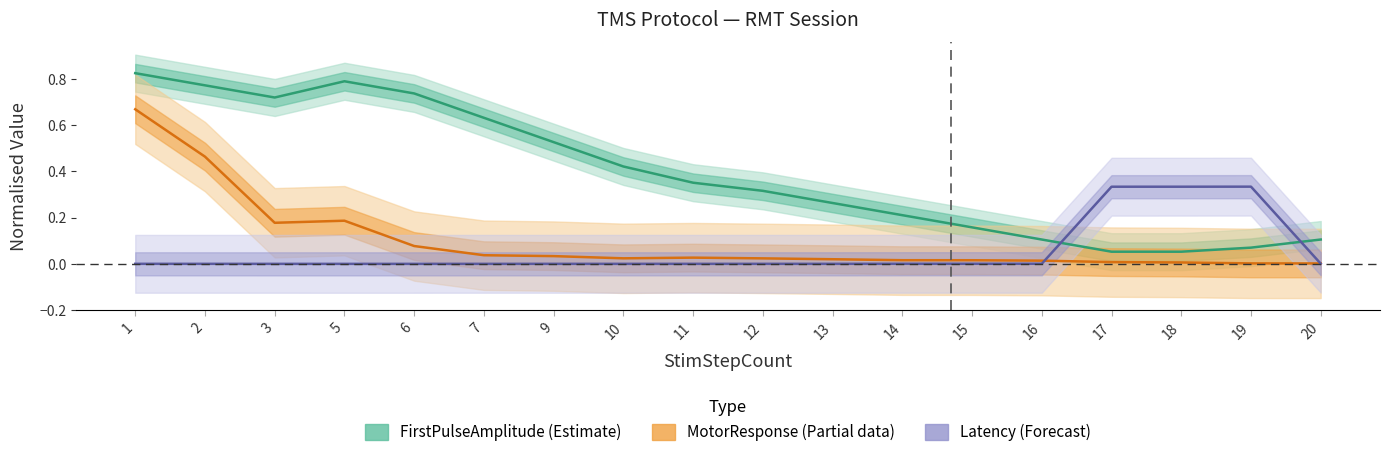

Reading left to right, list all the values displayed in this chart.

FirstPulseAmplitude (Estimate): 0.8	0.8	0.7	0.8	0.7	0.6	0.5	0.4	0.4	0.3	0.3	0.2	0.2	0.1	0.1	0.1	0.1	0.1
MotorResponse (Partial): 0.7	0.5	0.2	0.2	0.1	0.0	0.0	0.0	0.0	0.0	0.0	0.0	0.0	0.0	0.0	0.0	0.0	0.0
Latency (Forecast): 0.0	0.0	0.0	0.0	0.0	0.0	0.0	0.0	0.0	0.0	0.0	0.0	0.0	0.0	0.3	0.3	0.3	0.0